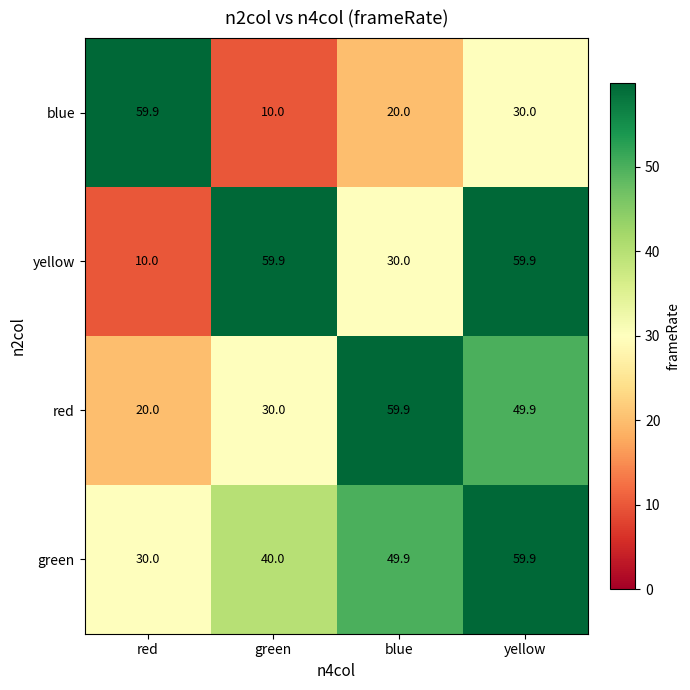

Which series has the largest total across all categories?

green